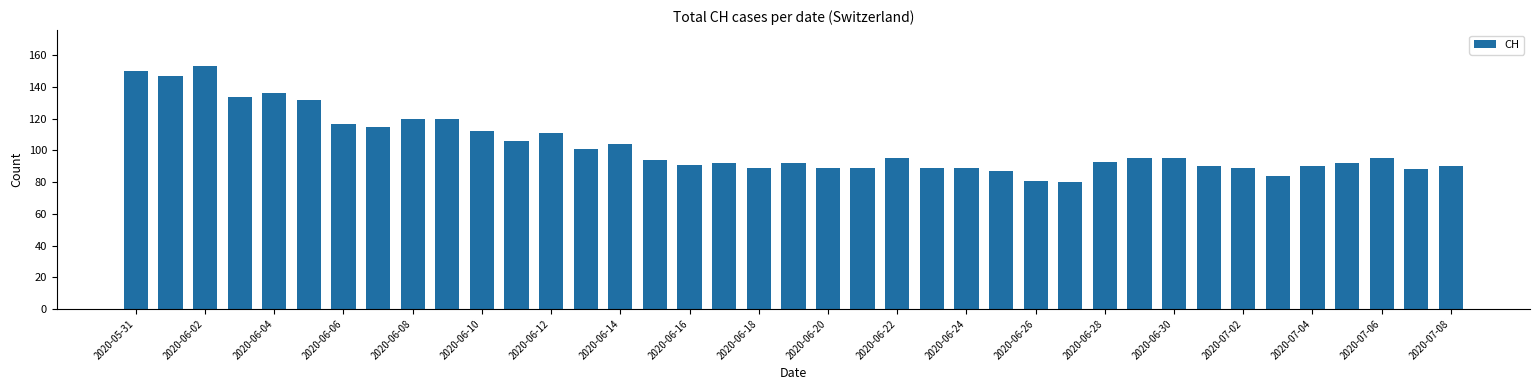

What is the value of the 32nd bar from the left?

90